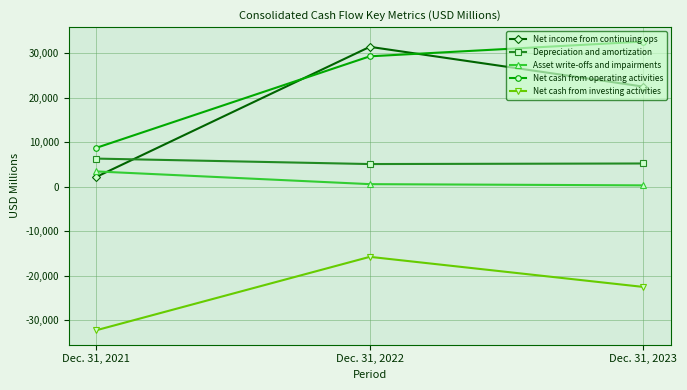

What is the minimum value for Depreciation and amortization?

5064